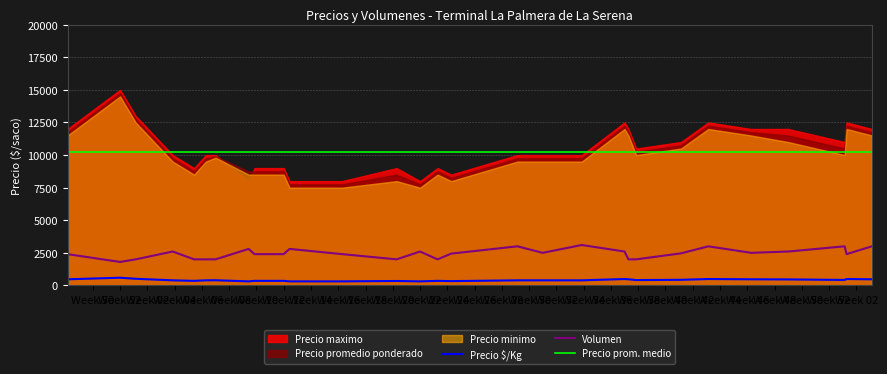

How many categories are shown in the chart?

29